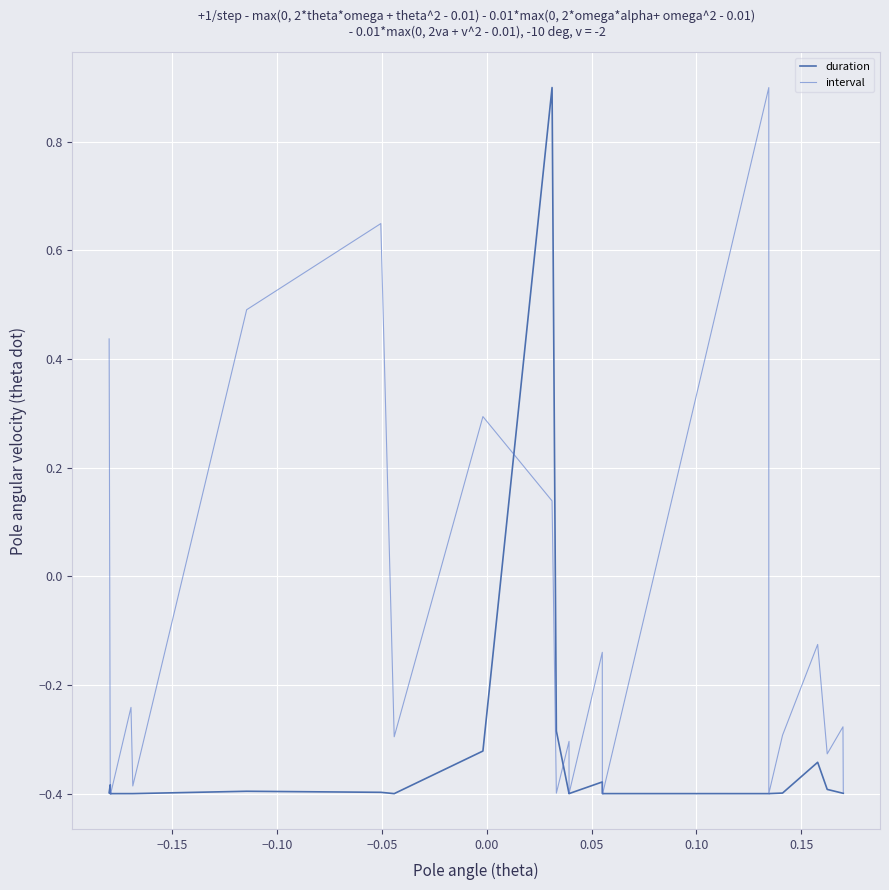

What are all the series names shown in the legend?

duration, interval